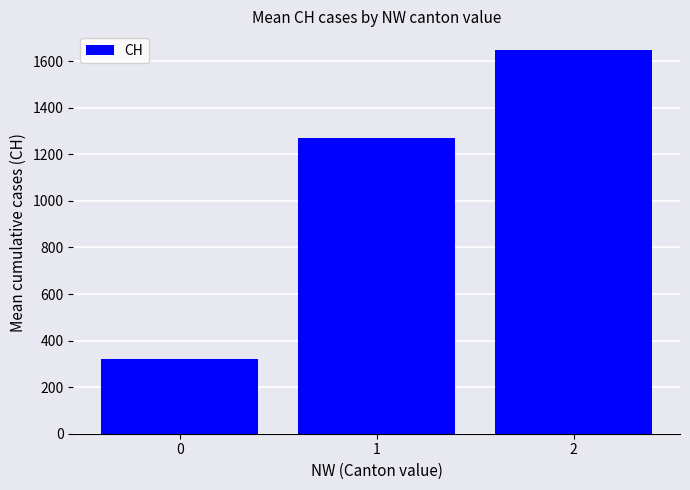

What is the change in value from 0 to 1?

+947.5